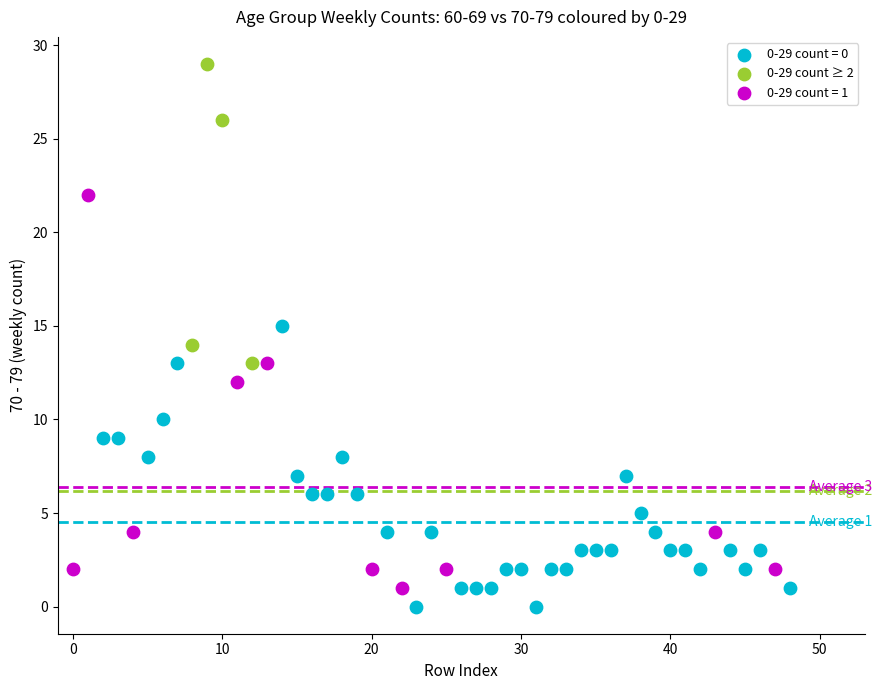

Which series contains the highest Y value?

0-29 count ≥ 2